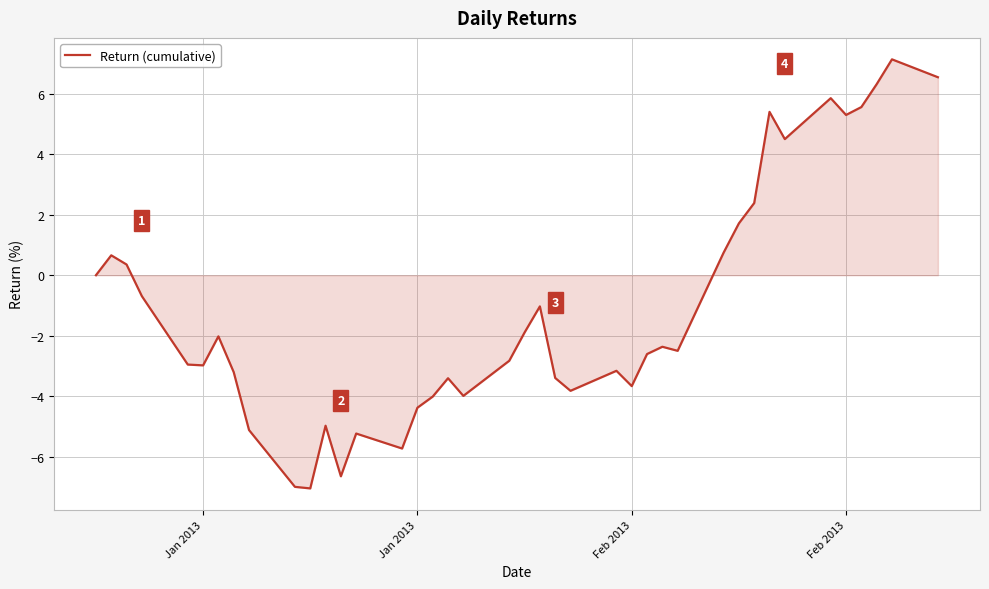

What is the smallest value displayed?

-7.1